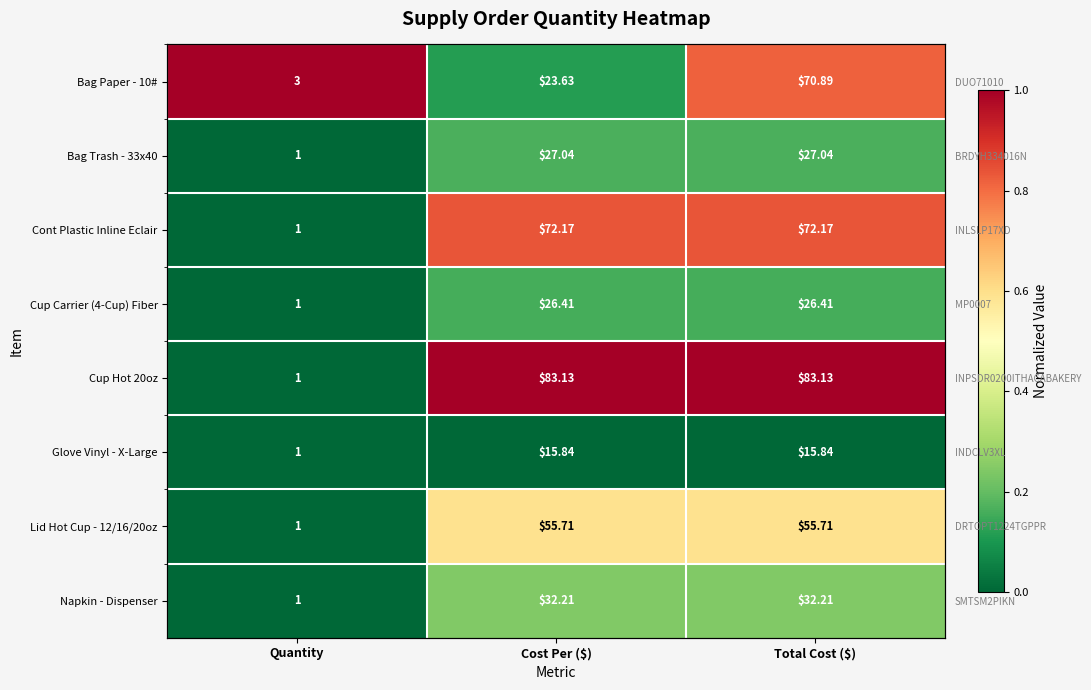

The Napkin - Dispenser series shows 0.0 at Quantity. True or false?

True